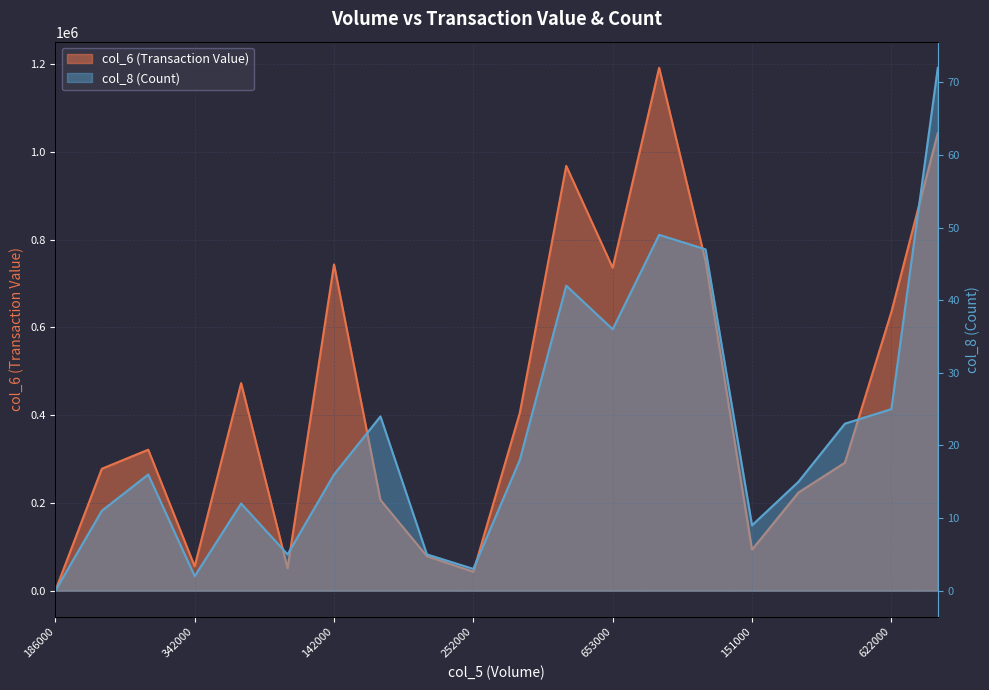

Reading right to left, list all the values displayed in this chart.

col_6 (Transaction Value): 1042620	634880	291690	223670	93410	750860	1191420	735850	968030	404960	43040	78720	206690	743440	51250	472930	55400	321250	277800	0
col_8 (Count): 72	25	23	15	9	47	49	36	42	18	3	5	24	16	5	12	2	16	11	0